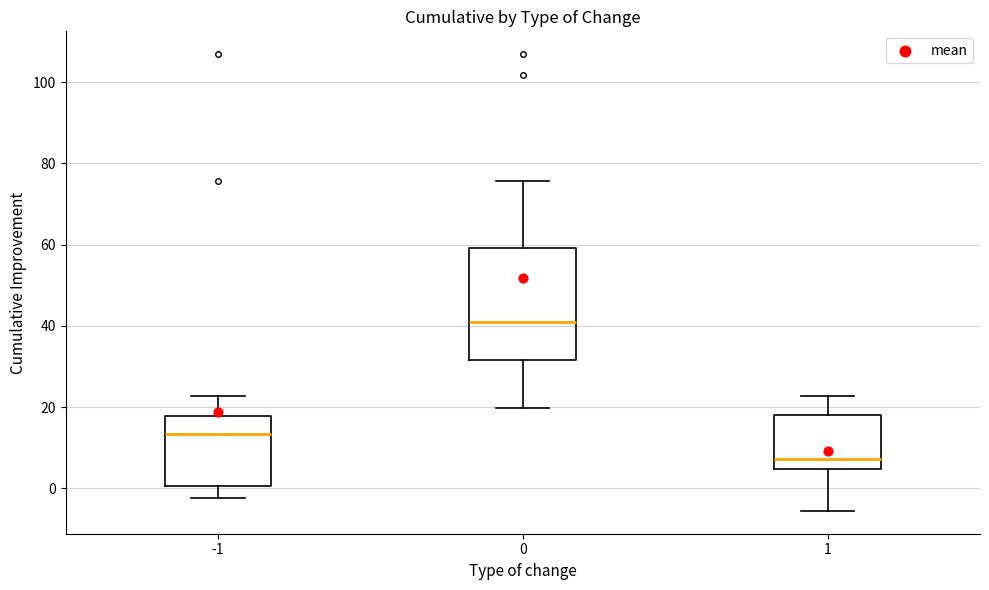

Comparing the boxes themselves (not the whiskers), which one is the tallest?

0